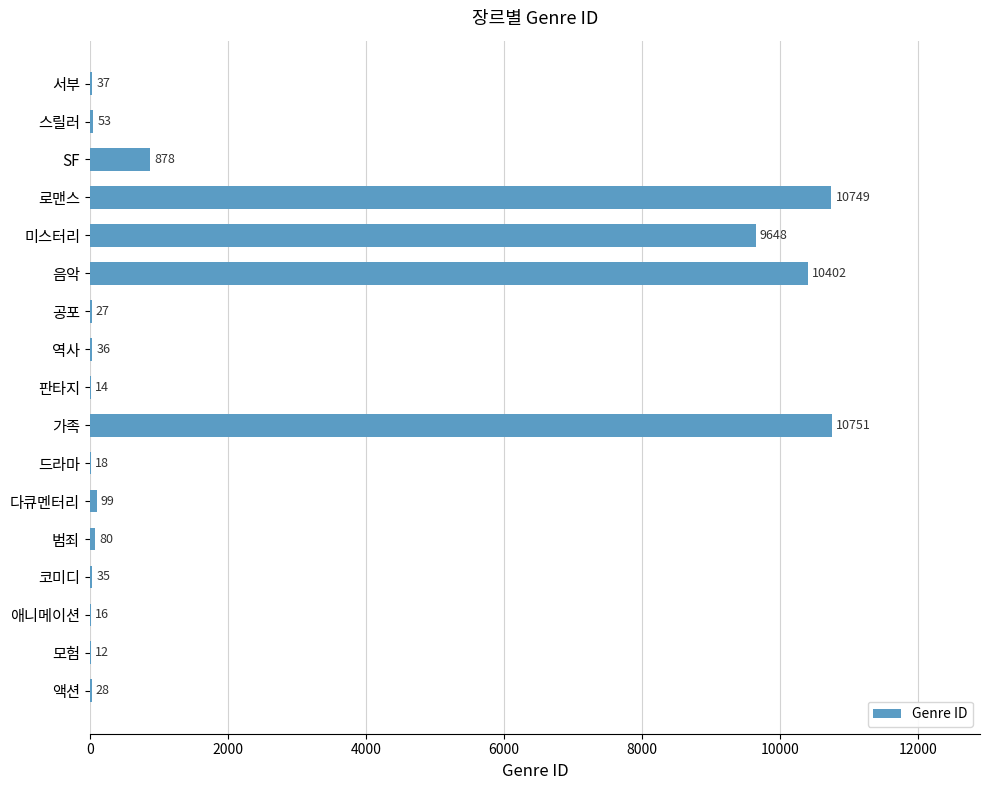

The value at 로맨스 is 17105. True or false?

False